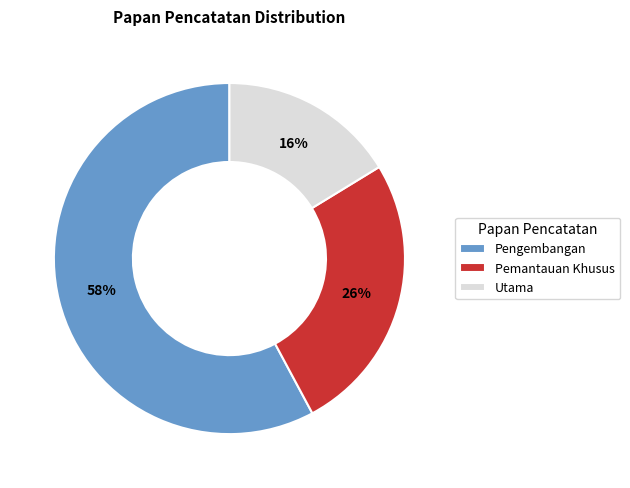

Does any single category account for the majority?

Yes